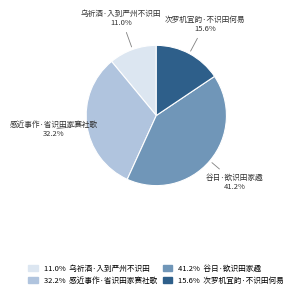

Is the sum of 谷日·欲识田家趣 and 乌祈酒·入到严州不识田 greater than half?

Yes